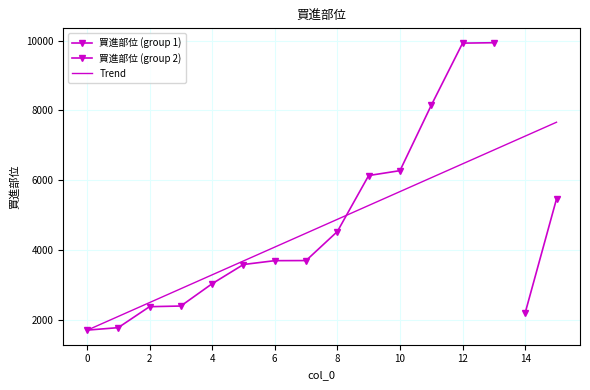

How many data points does each series have?

14